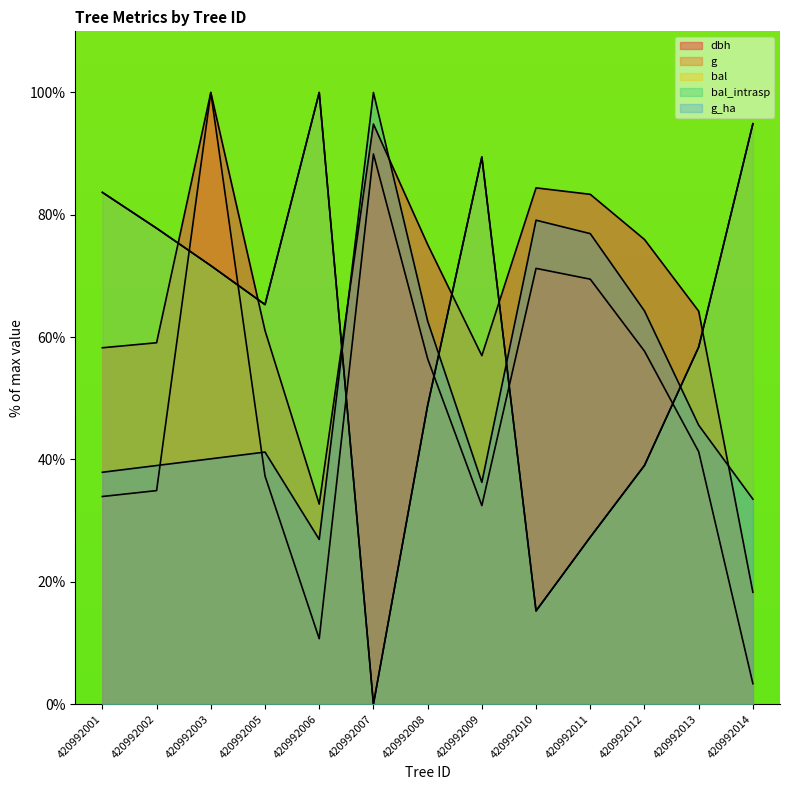

True or false: g_ha has a value of 59.1 at 420992001.

False